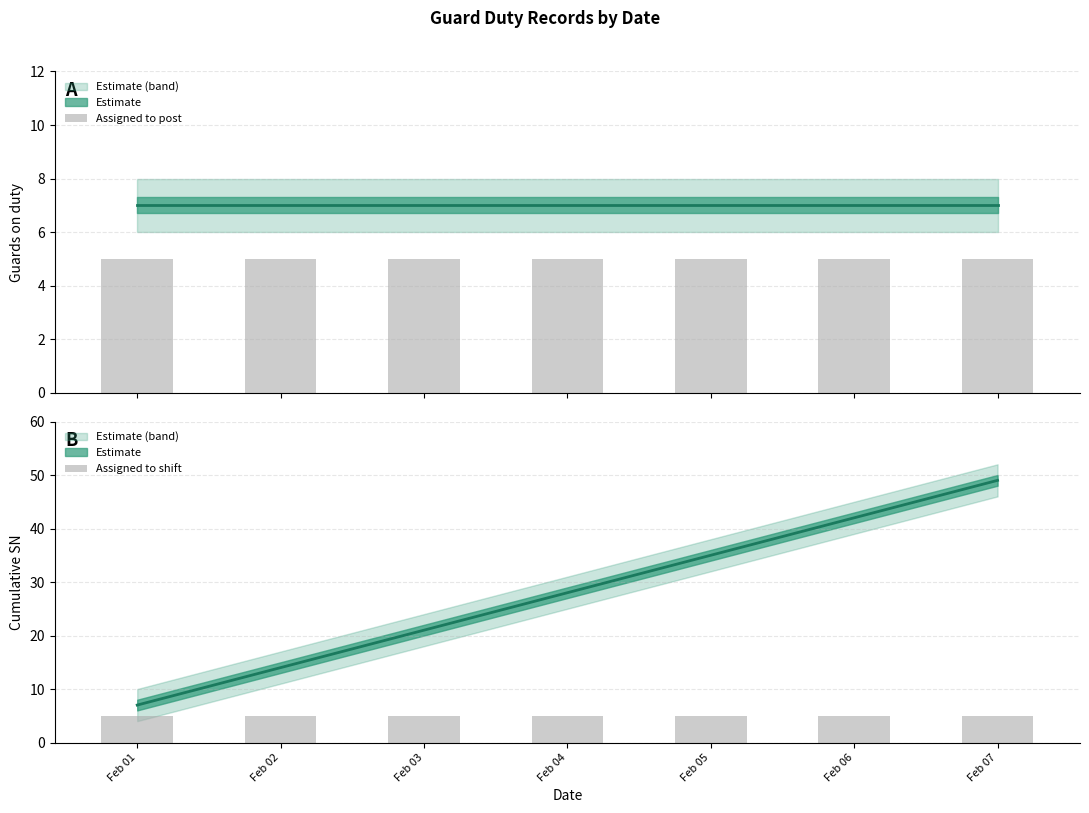

How many distinct data groups are displayed?

4